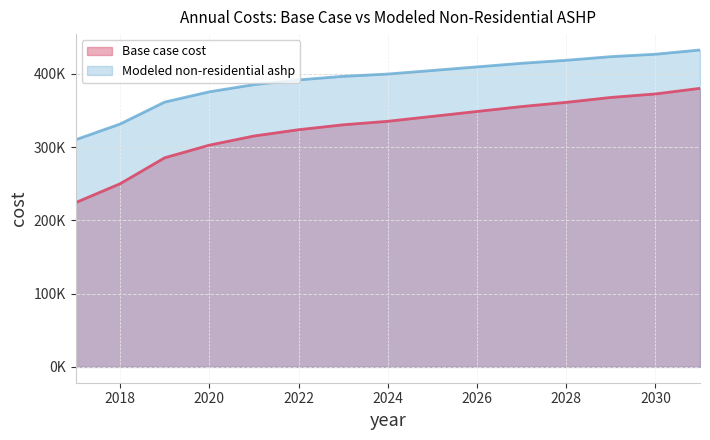

What is the approximate value of Base case cost at 2021?

315181.6